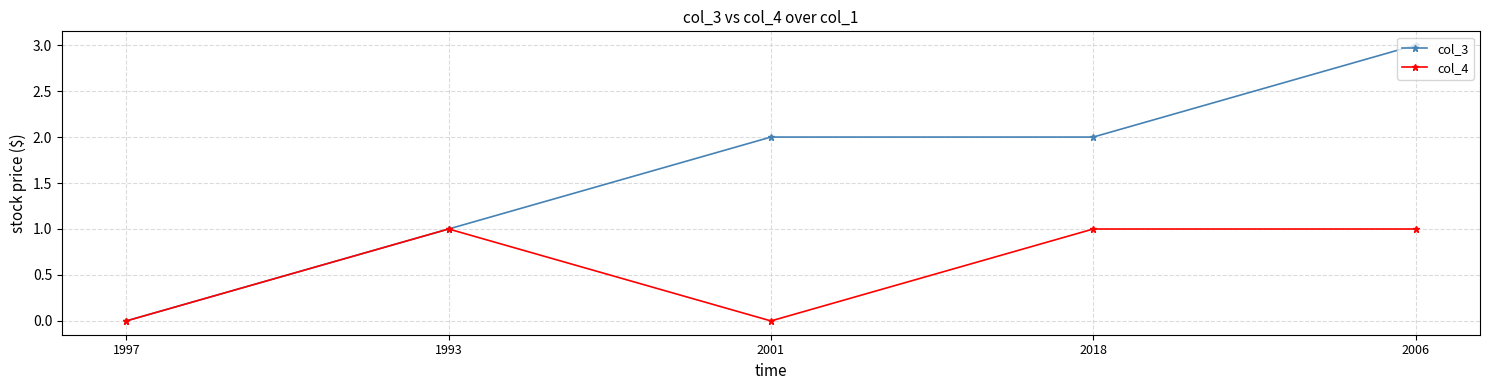

At which category is the sum across all series the highest?

2006